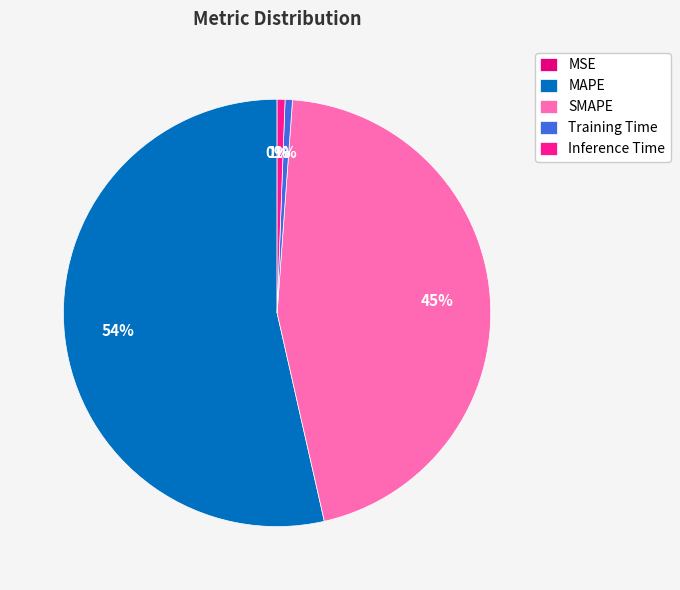

To the nearest percent, what percentage of the pie is Training Time?

1%